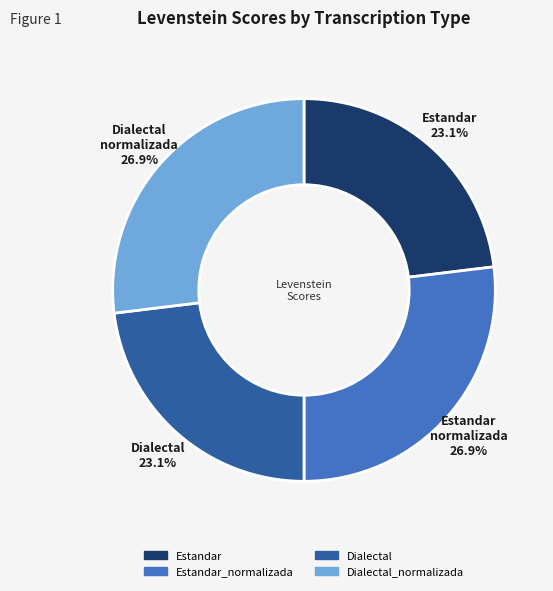

Does any single category account for the majority?

No